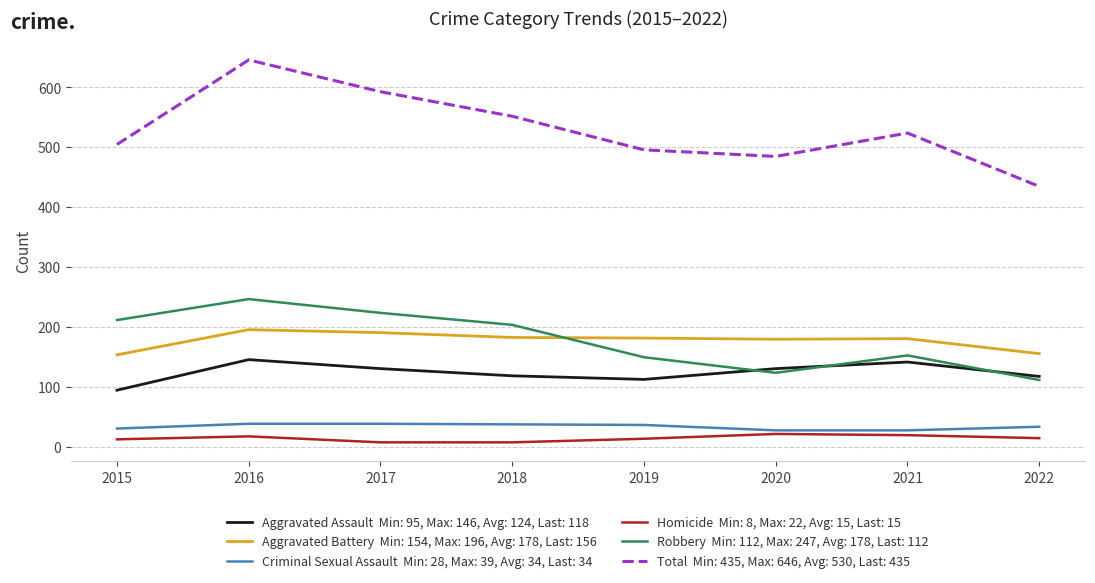

At which category is the sum across all series the highest?

2016